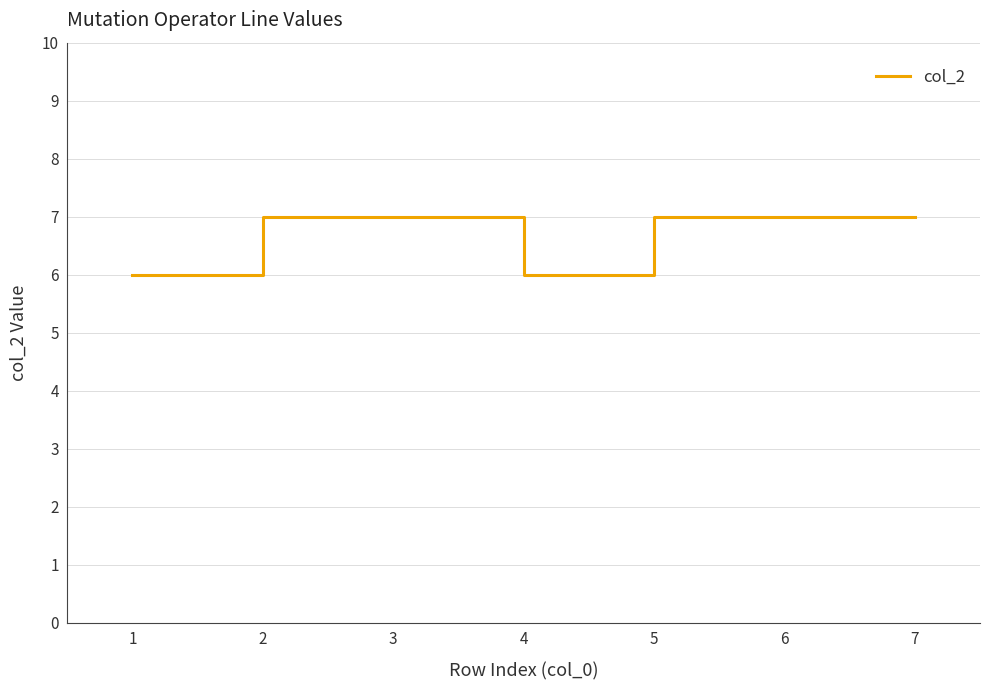

What is the smallest value displayed?

6